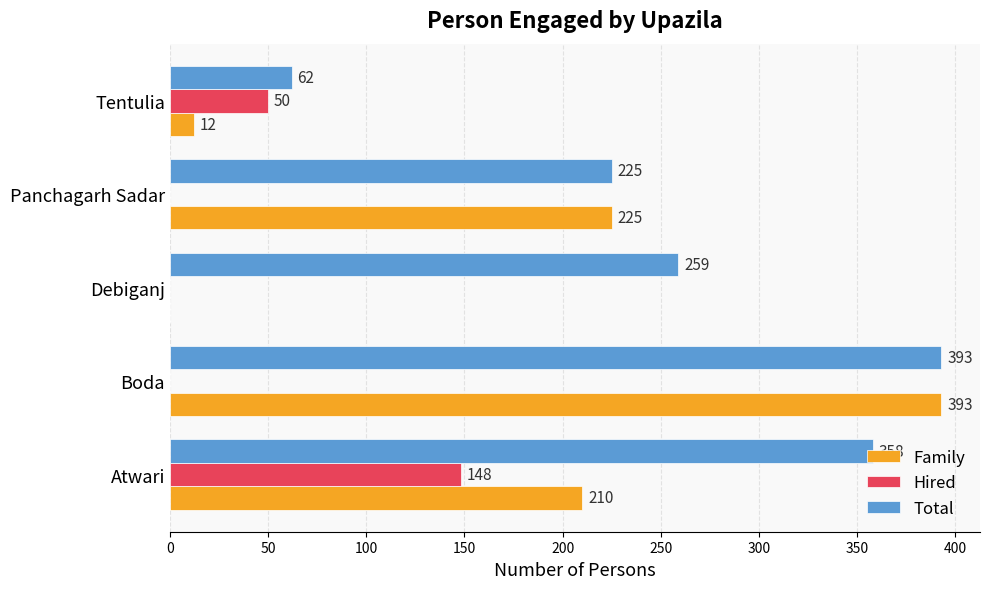

Which series changed the most between Boda and Tentulia?

Family